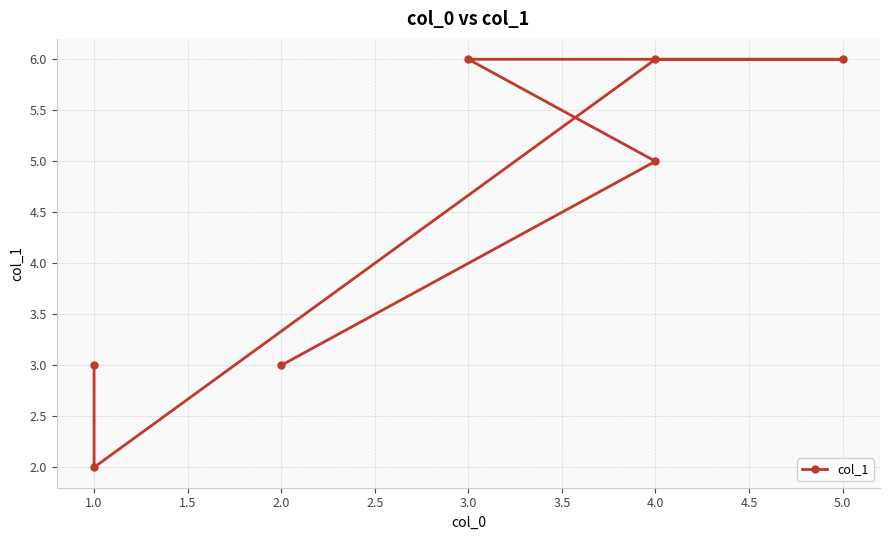

How many lines are shown in the chart?

1